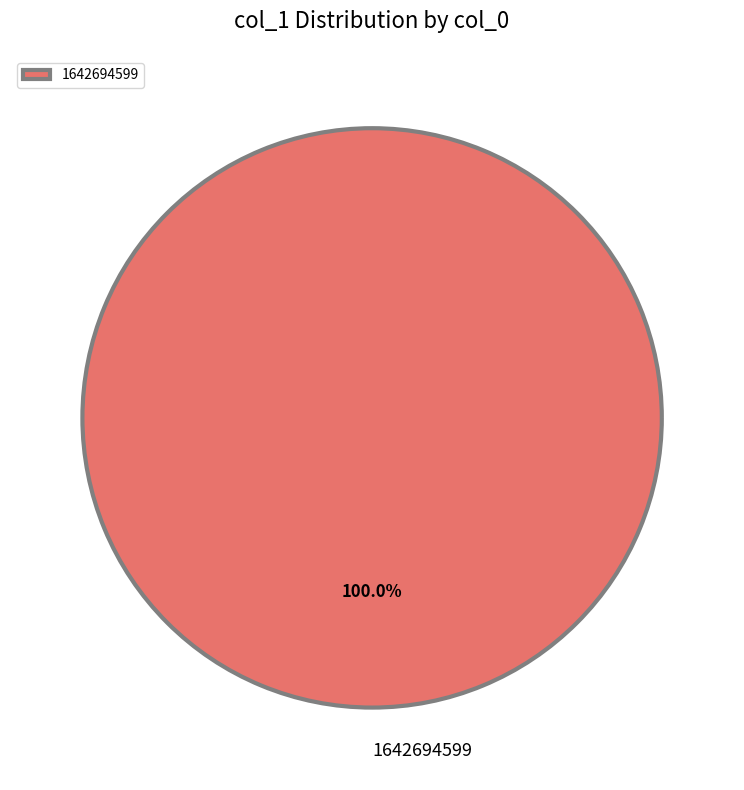

Does 1642694599 account for over 50% of the chart?

Yes